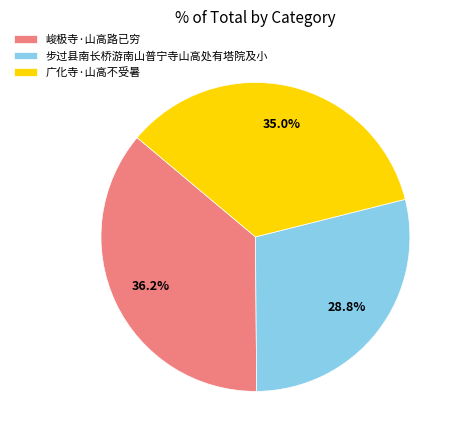

Is there any slice that represents more than half of the pie?

No